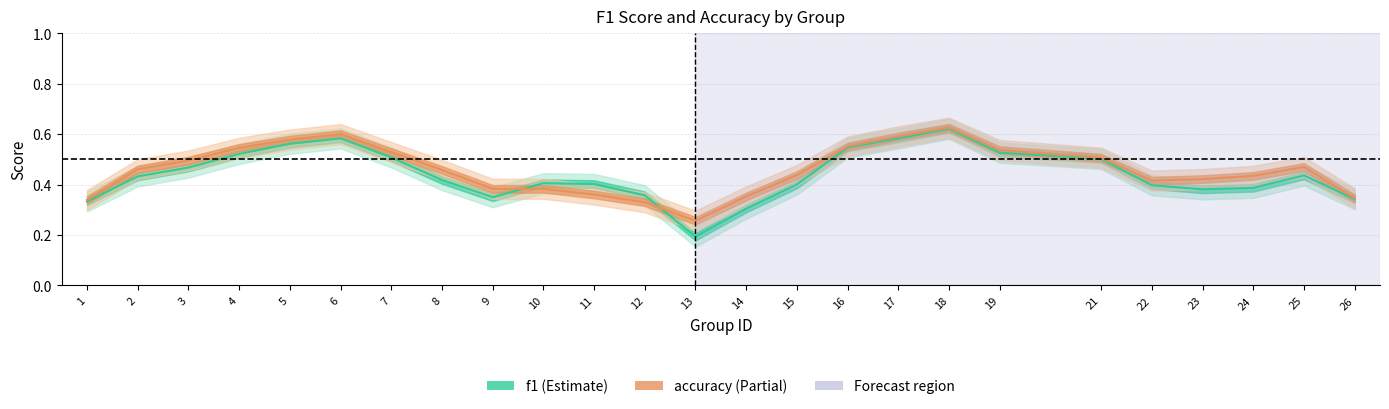

Between 15 and 17, which is larger?

17